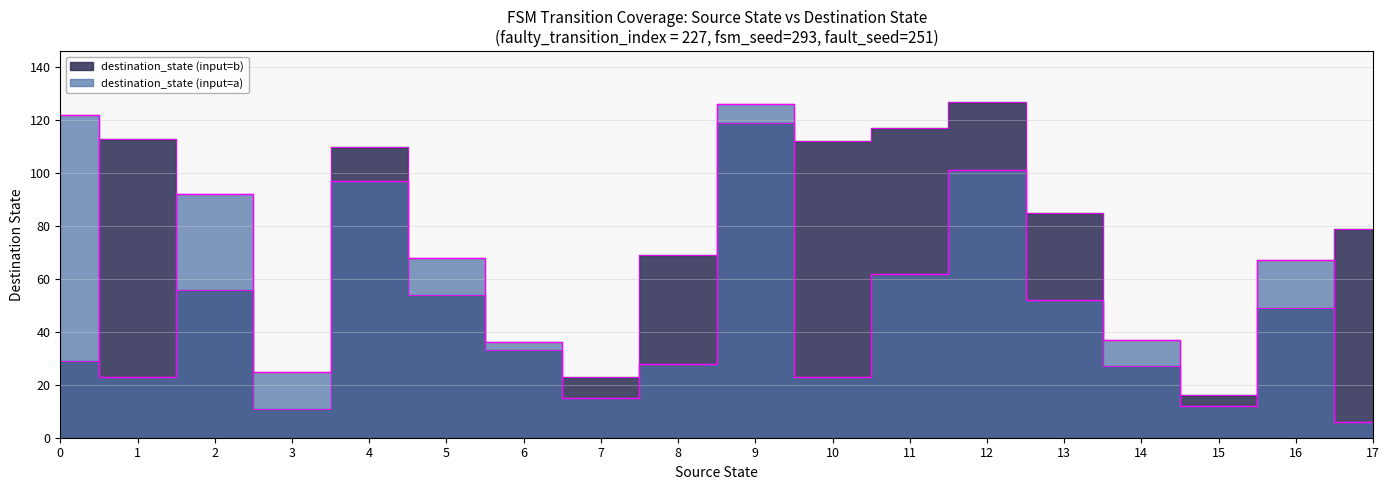

Is it true that destination_state equals 7 at 7?

False